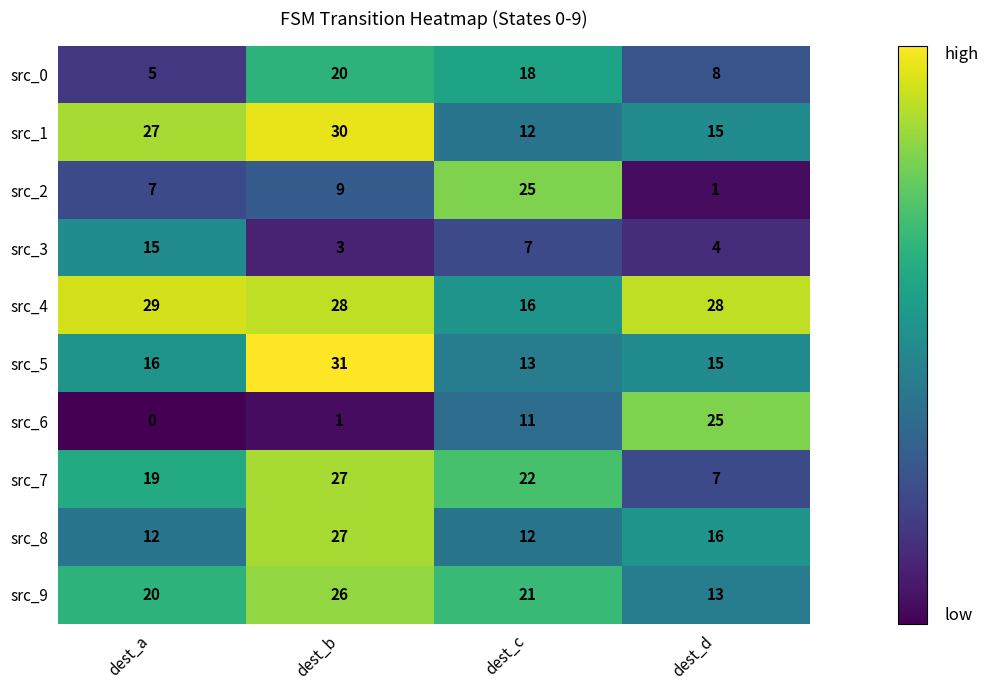

Which category has the highest value across all series?

dest_b